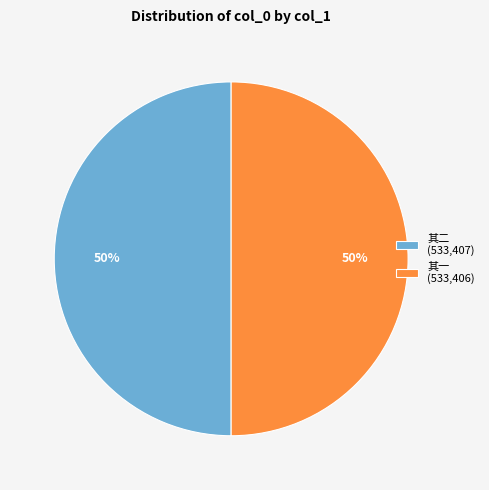

Combined, do 其二 (533,407) and 其一 (533,406) account for over 50%?

Yes